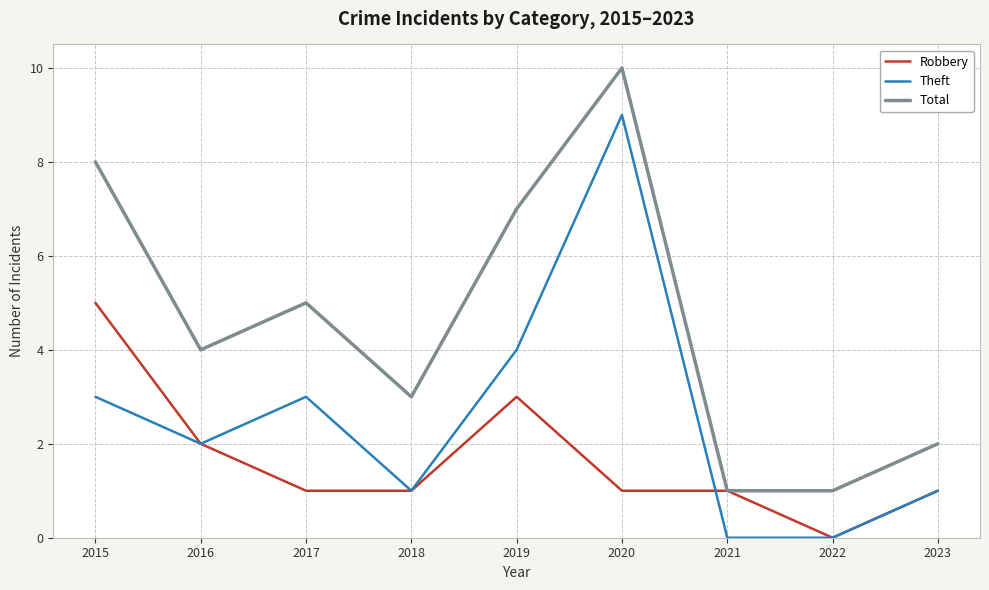

True or false: Theft has a value of 1 at 2023.

True